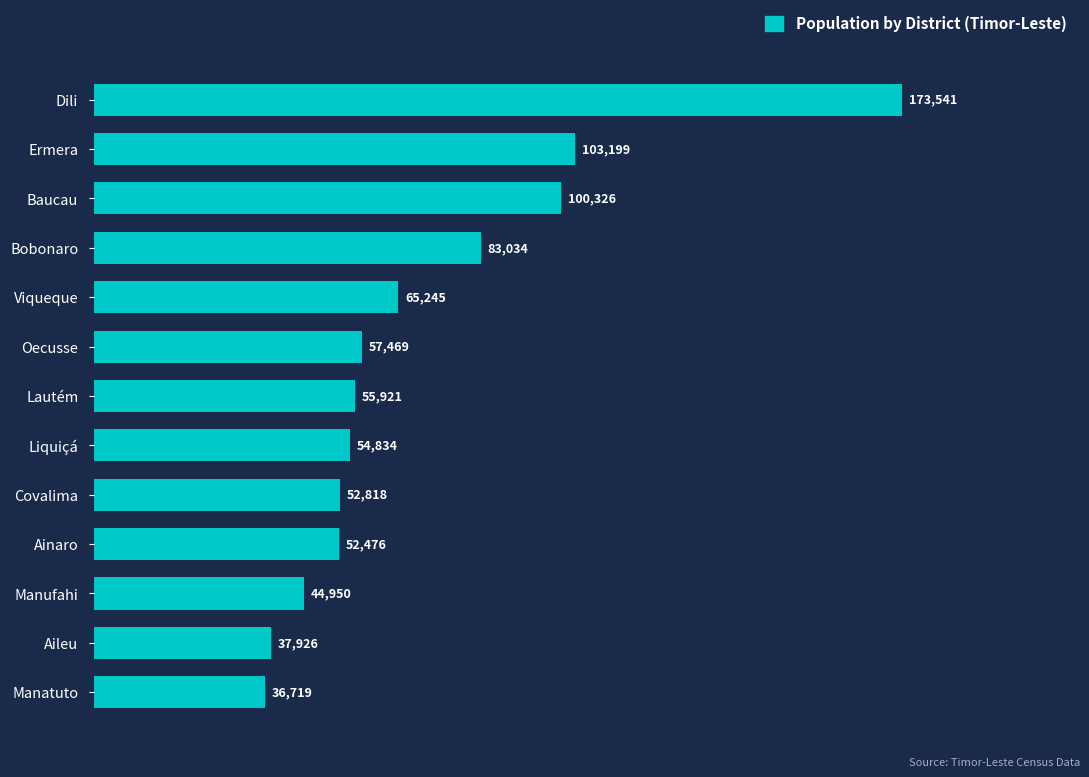

Reading bottom to top, extract all data points from this chart.

36719	37926	44950	52476	52818	54834	55921	57469	65245	83034	100326	103199	173541